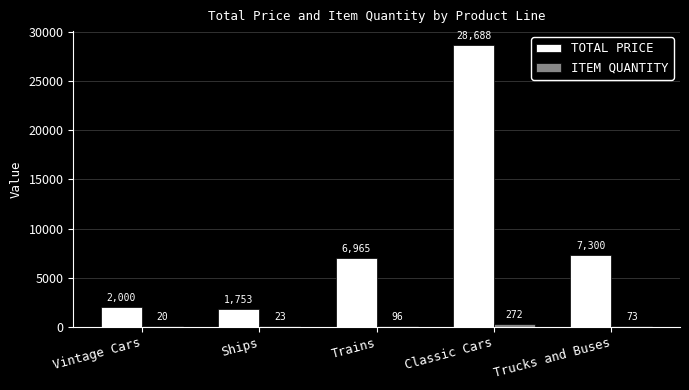

At which category is the sum across all series the highest?

Classic Cars